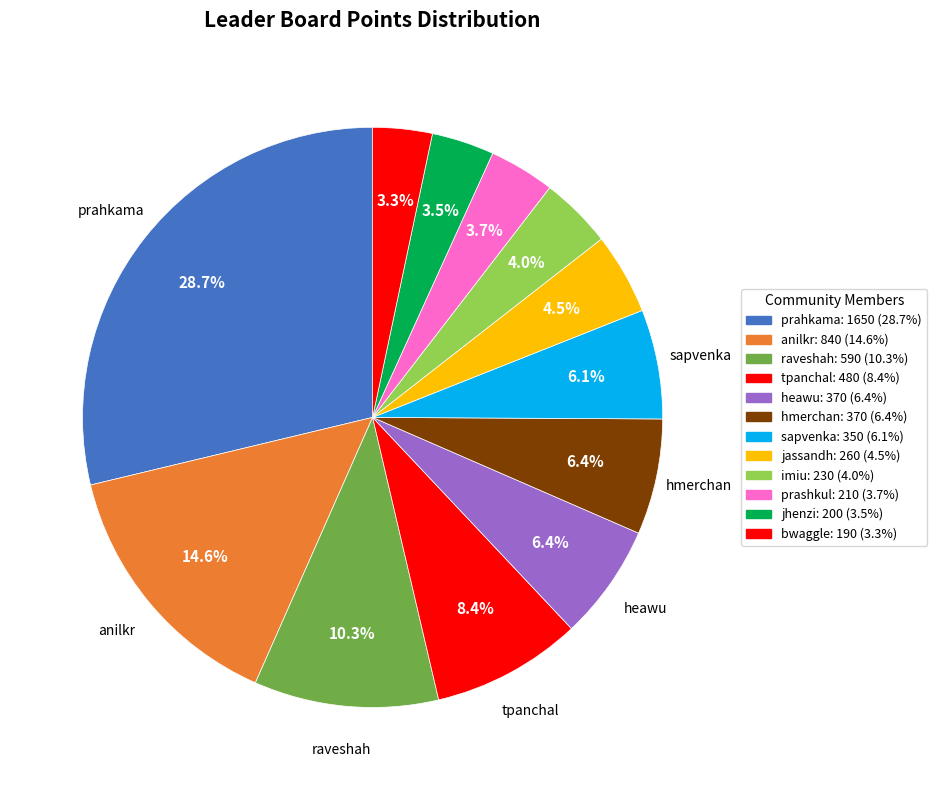

Approximately how many times larger is the value at tpanchal compared to sapvenka?

1.4